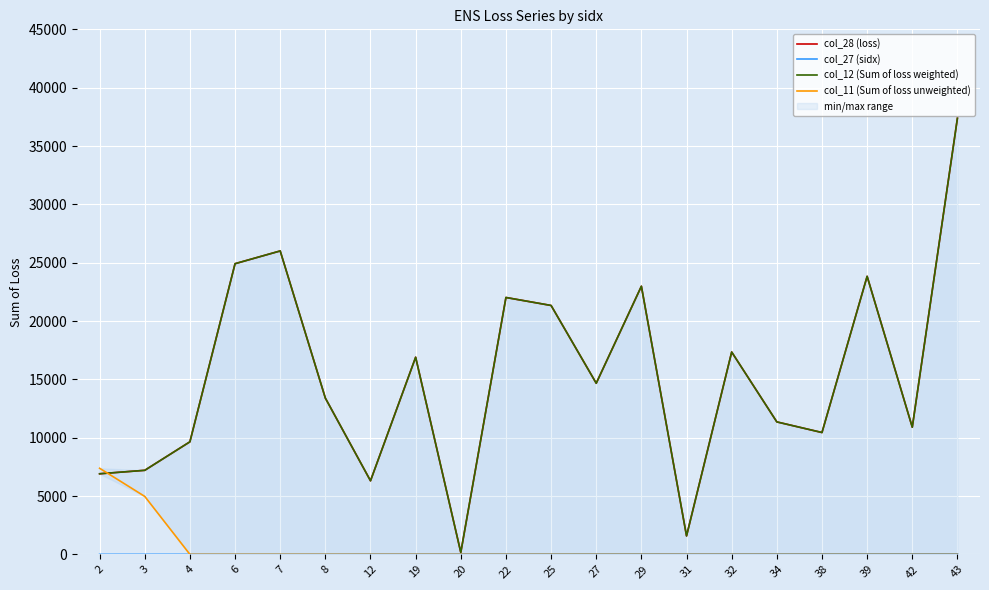

Reading left to right, what are all the values shown in this chart?

col_28 (loss): 6907.8	7204.4	9646.7	24913.9	26006.7	13395.2	6306.8	16896.3	166.8	22017.2	21333.0	14666.4	22980.6	1581.5	17343.6	11353.5	10443.4	23832.3	10898.2	37384.1
col_27 (sidx): 3.0	4.0	6.0	7.0	8.0	12.0	19.0	20.0	22.0	25.0	27.0	29.0	31.0	32.0	34.0	38.0	39.0	42.0	43.0	44.0
col_12 (Sum of loss weighted): 6907.8	7204.4	9646.7	24913.9	26006.7	13395.2	6306.8	16896.3	166.8	22017.2	21333.0	14666.4	22980.6	1581.5	17343.6	11353.5	10443.4	23832.3	10898.2	37384.1
col_11 (Sum of loss unweighted): 7380.4	4967.5	0.0	0.0	0.0	0.0	0.0	0.0	0.0	0.0	0.0	0.0	0.0	0.0	0.0	0.0	0.0	0.0	0.0	0.0